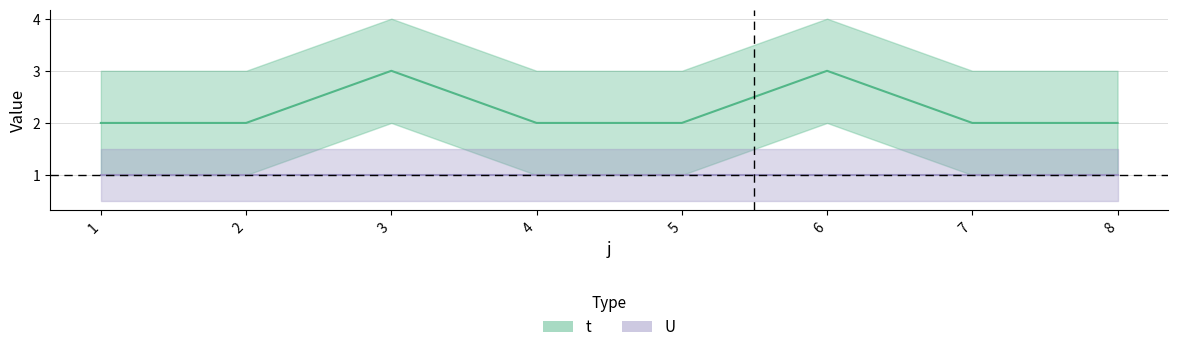

What is the value of the 7th point from the left?

2